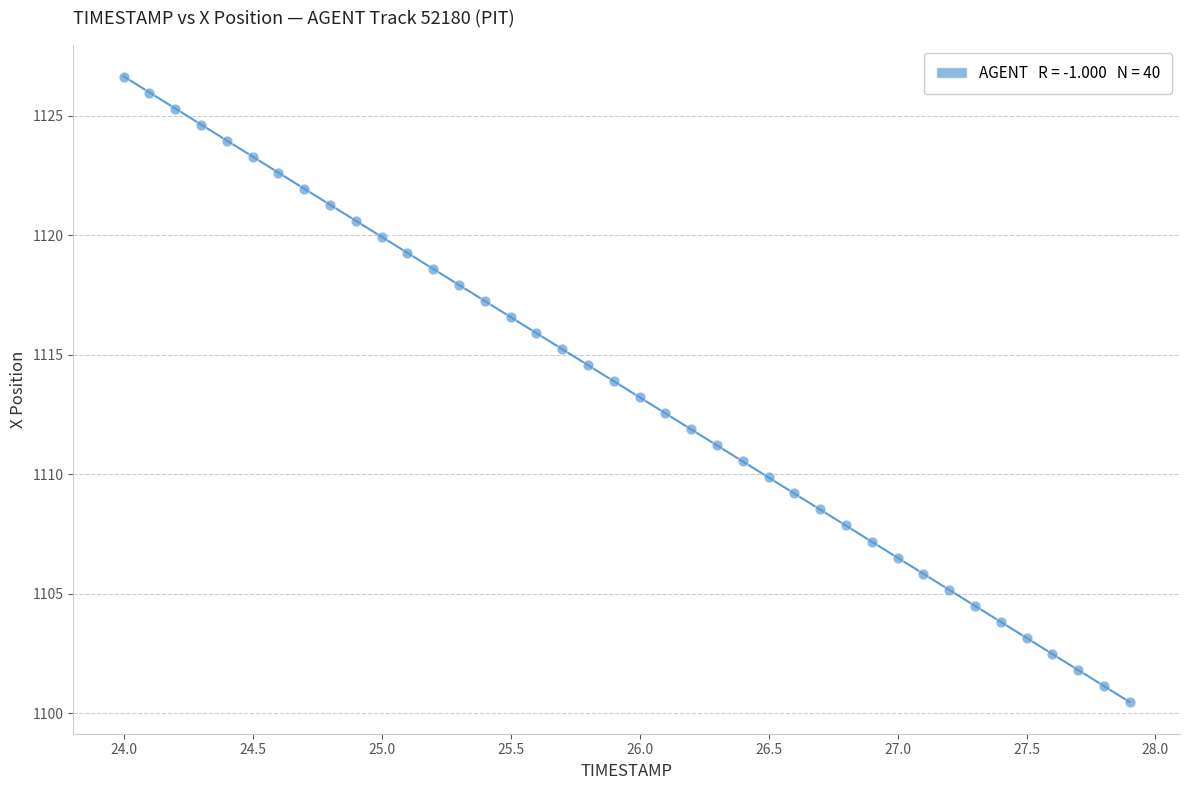

What is the range of Y values (max minus min)?

26.2